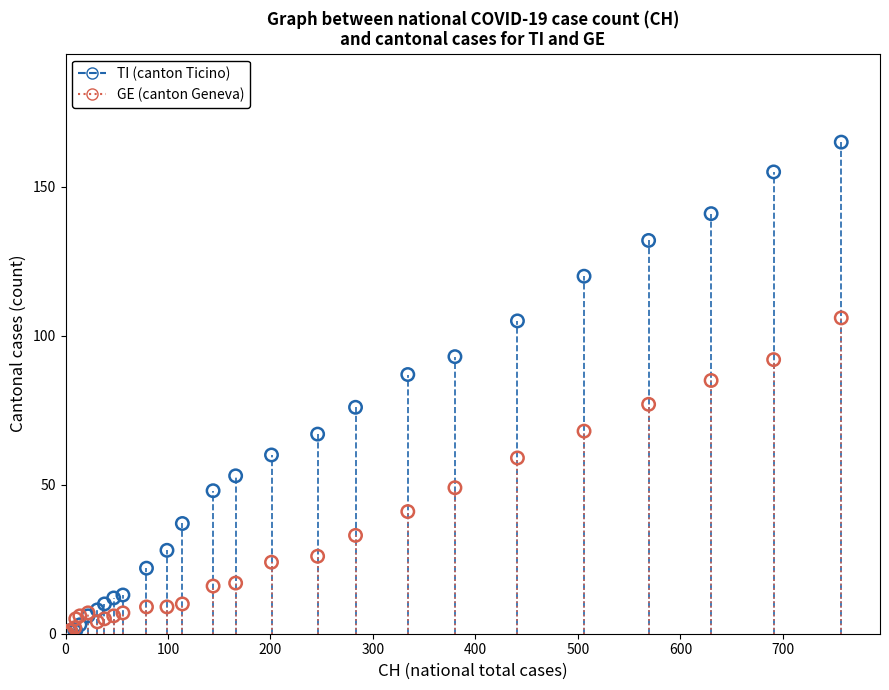

In the TI (canton Ticino) series, what Y value is closest to 82?

87